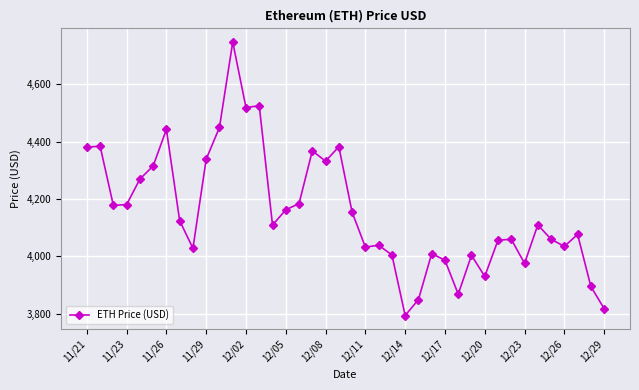

What is the sum of all values?

166173.8